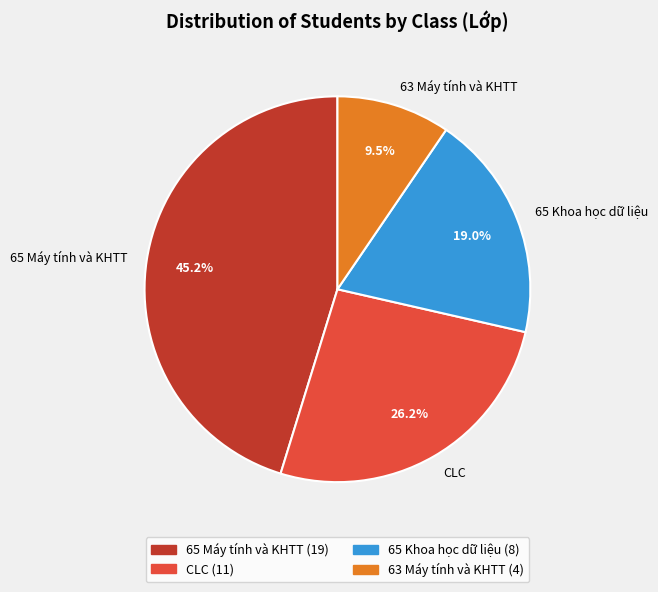

Combined, do 65 Máy tính và KHTT and CLC account for over 50%?

Yes